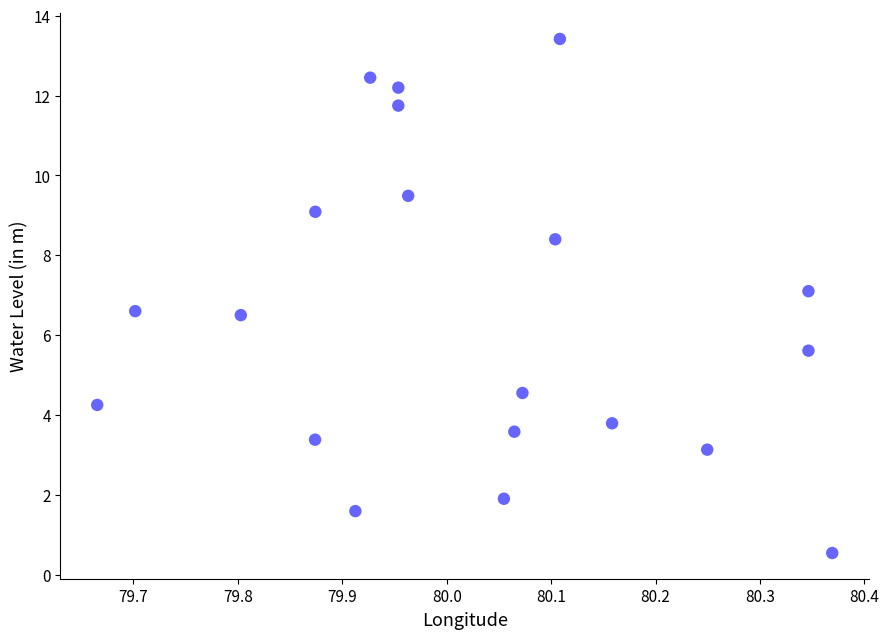

What is the range of X values (max minus min)?

0.7